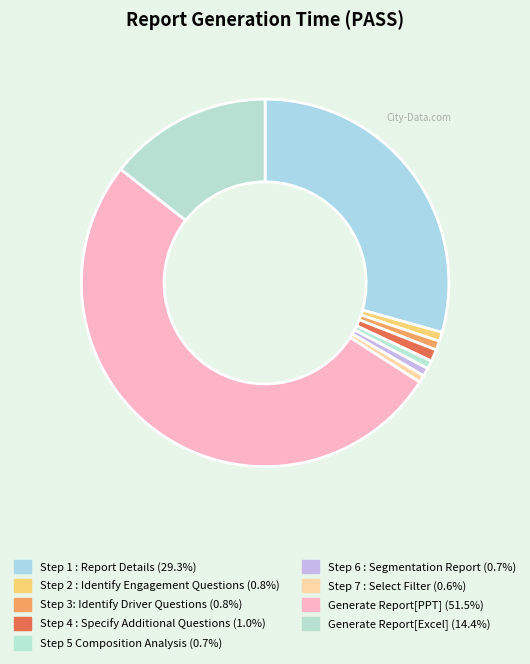

To the nearest percent, what percentage of the pie is Step 3: Identify Driver Questions?

1%